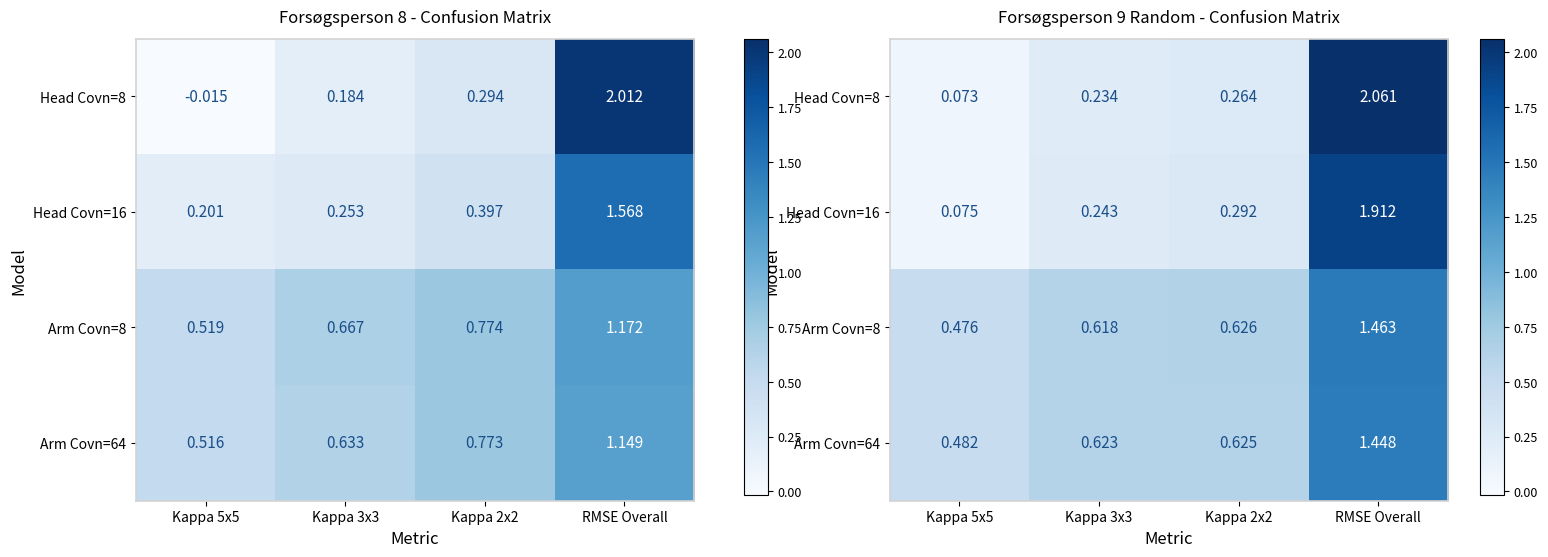

Is it true that Arm Covn=64 equals 2.4 at RMSE Overall?

False